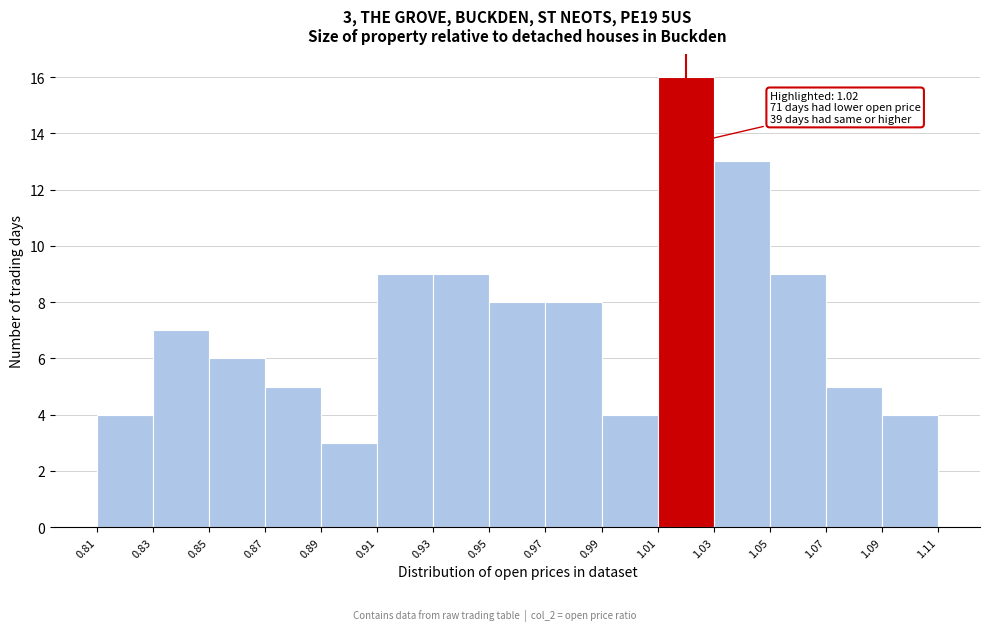

Over which range of the x-axis is the bar tallest?

1.01 to 1.03